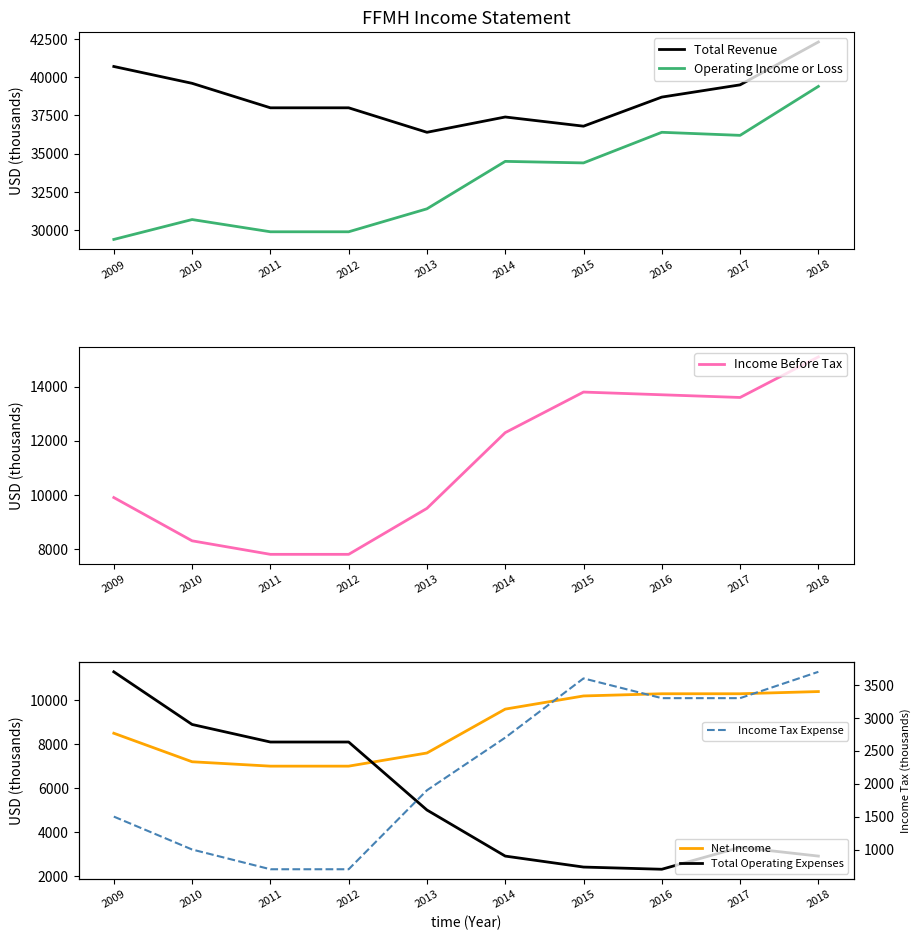

Rank the series by their maximum value, from highest to lowest.

Total Revenue, Operating Income or Loss, Income Before Tax, Total Operating Expenses, Net Income, Income Tax Expense